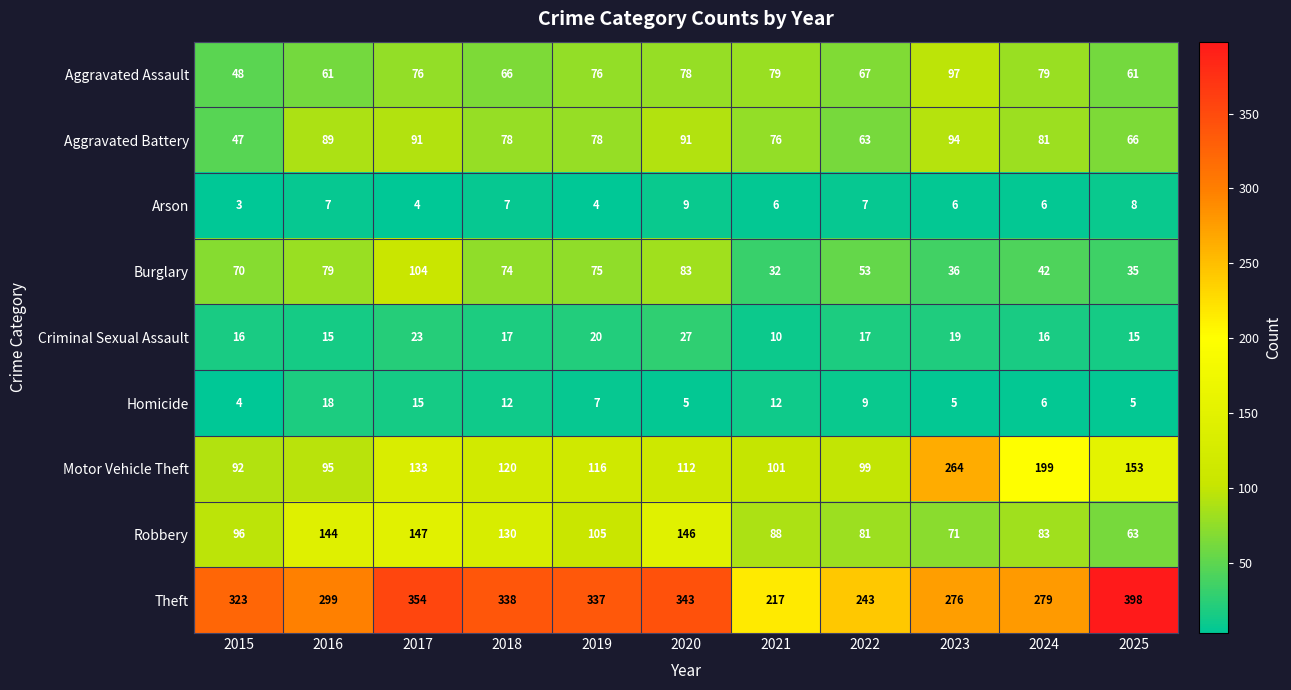

List the series in order of their peak value, lowest first.

Arson, Homicide, Criminal Sexual Assault, Aggravated Battery, Aggravated Assault, Burglary, Robbery, Motor Vehicle Theft, Theft